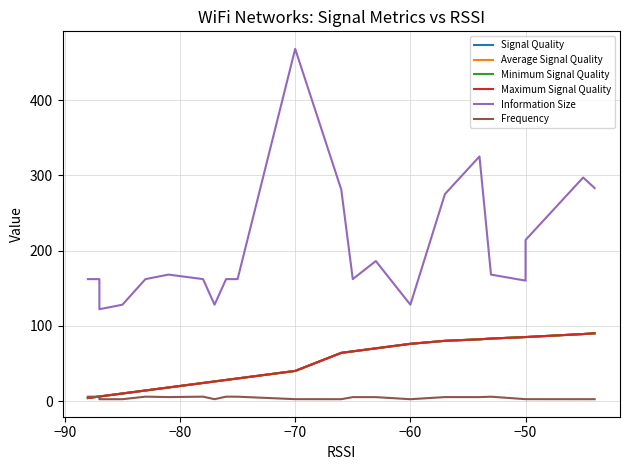

What are all the series names shown in the legend?

Signal Quality, Average Signal Quality, Minimum Signal Quality, Maximum Signal Quality, Information Size, Frequency